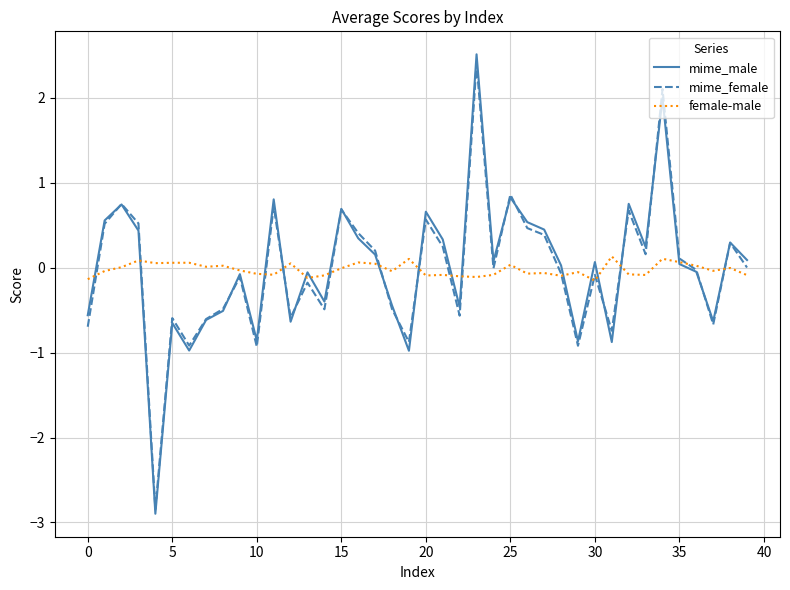

What is the minimum value for mime_male?

-2.9